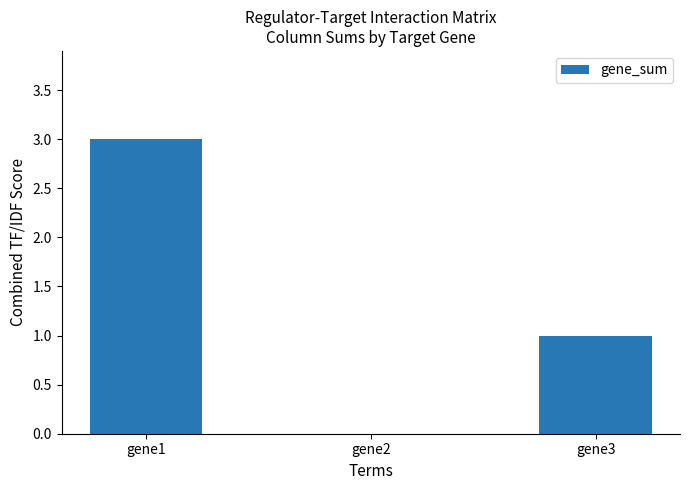

Are the bars grouped side by side (vs. stacked)?

No